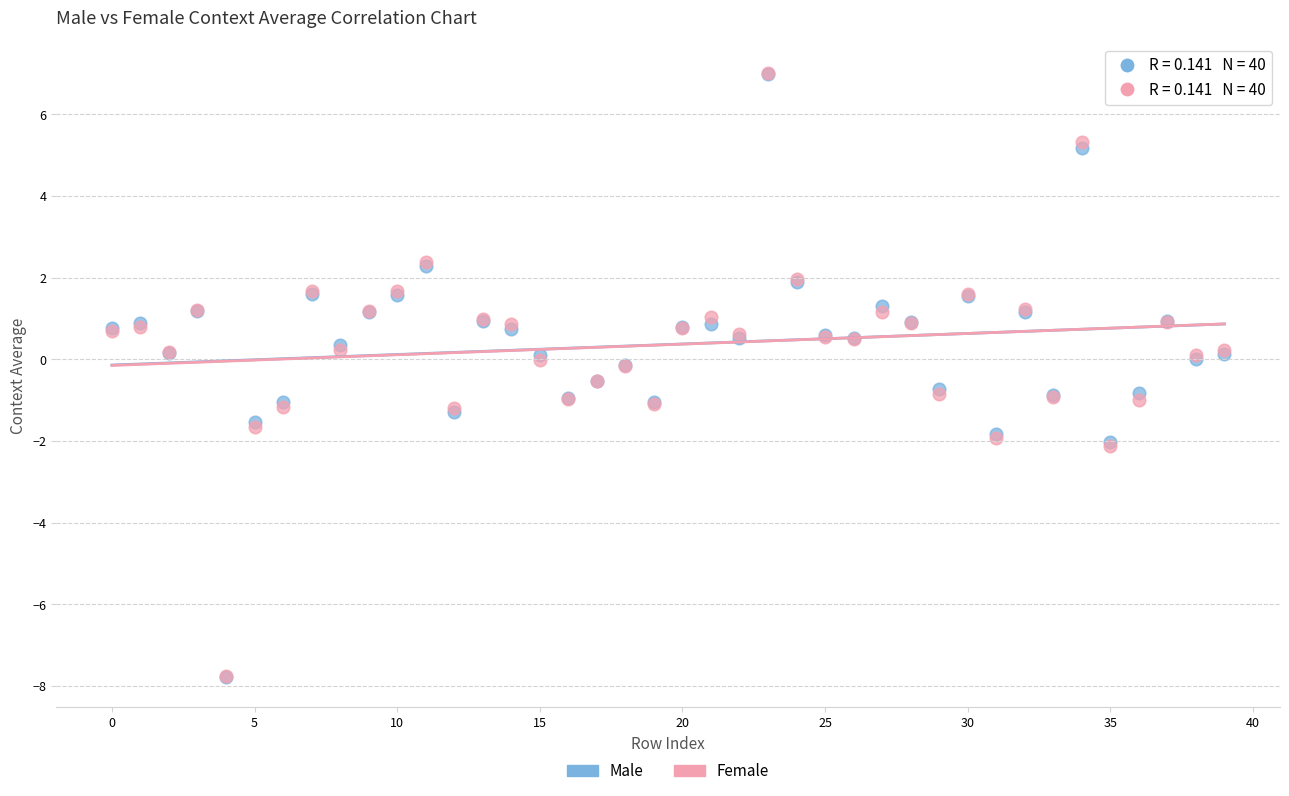

What are all the series names shown in the legend?

Male, Female